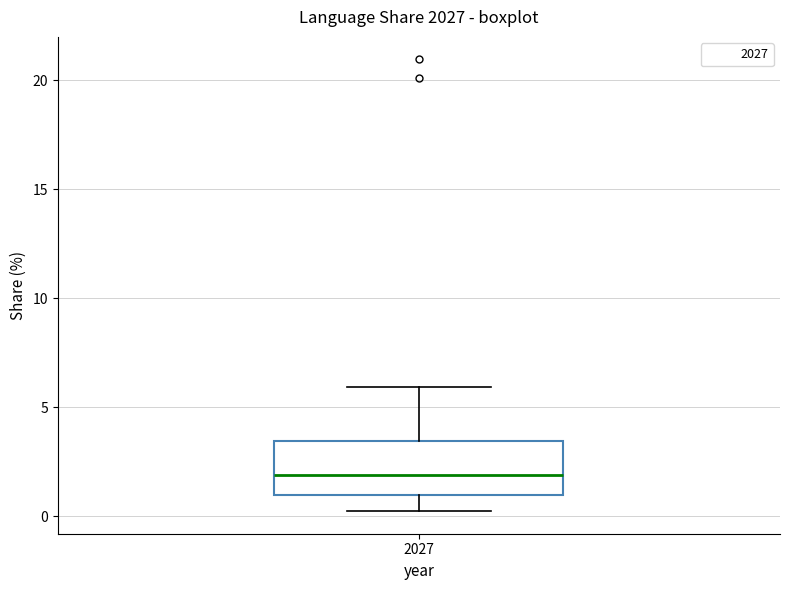

Where does the upper whisker of the box at x = 2027 end on the y-axis? The values are not printed on the chart, so give them approximately, as read against the axis.

6.0